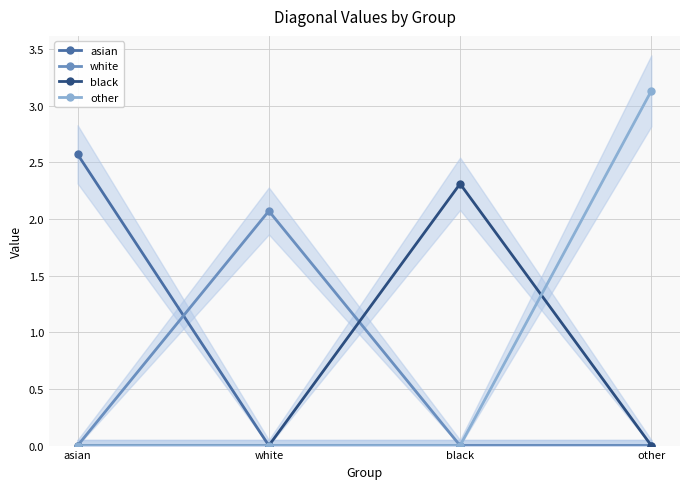

Does the chart display data point markers on the line(s)?

Yes